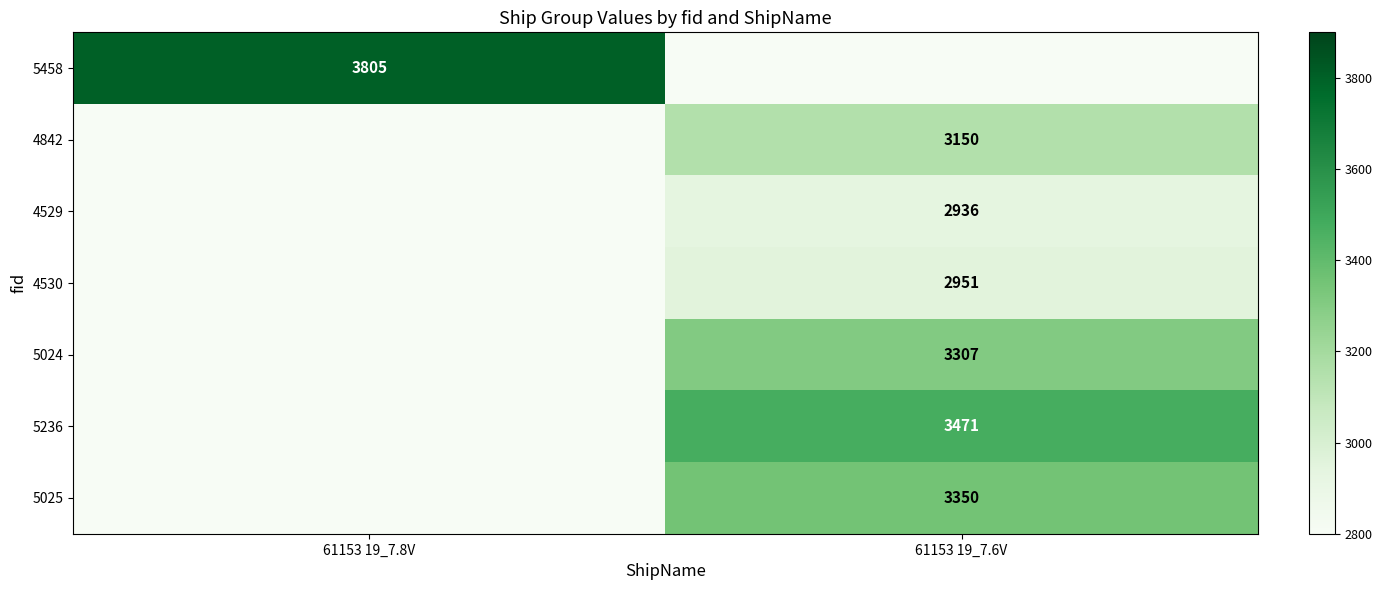

The 5236 series shows 3471 at 61153 19_7.6V. True or false?

True